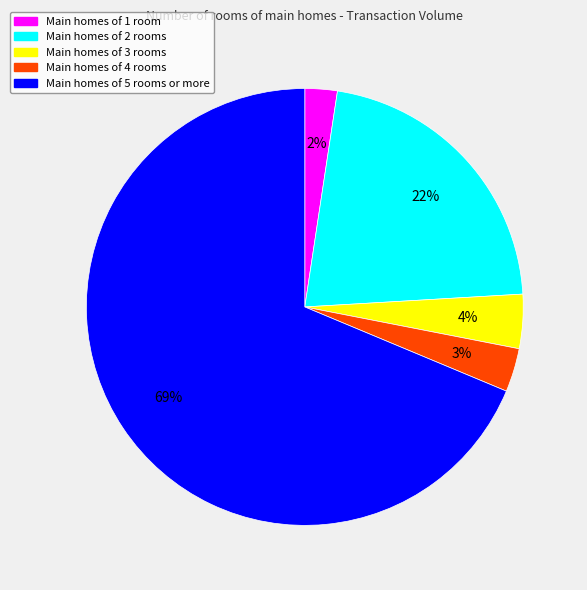

Rank the categories by value from highest to lowest.

Main homes of 5 rooms or more, Main homes of 2 rooms, Main homes of 3 rooms, Main homes of 4 rooms, Main homes of 1 room